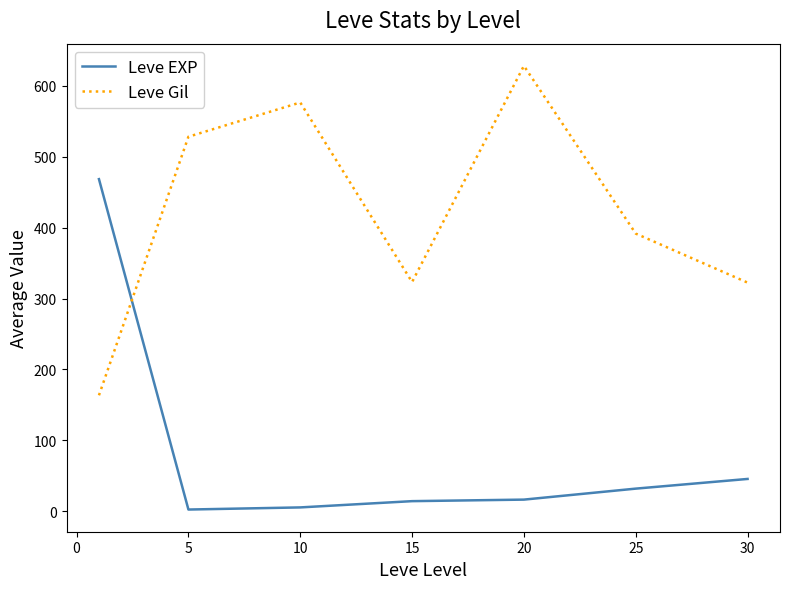

List the series in order of their peak value, highest first.

Leve Gil, Leve EXP